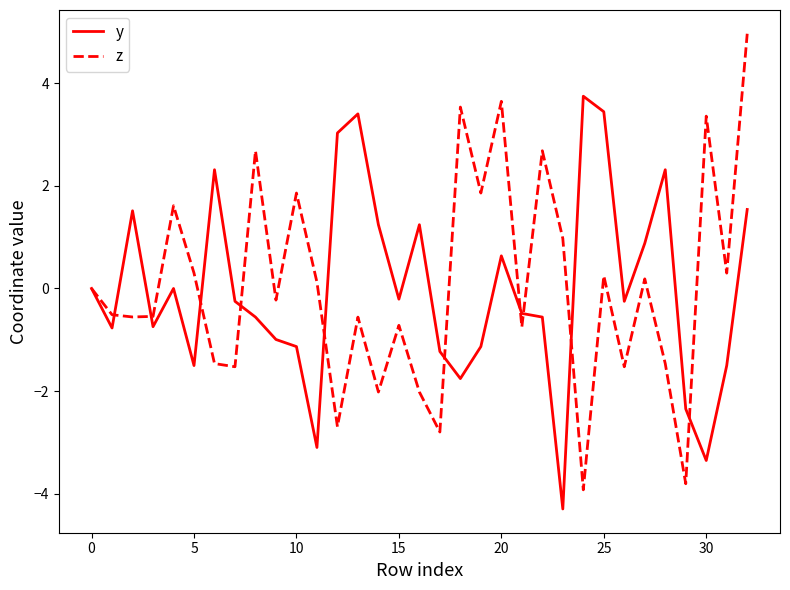

What is the sum of all z values?

1.2